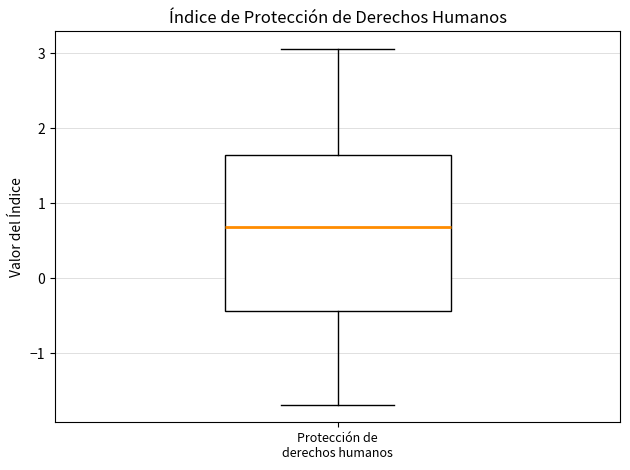

Where is the upper edge of the box for Protección de derechos humanos on the y-axis? The values are not printed on the chart, so give them approximately, as read against the axis.

1.6